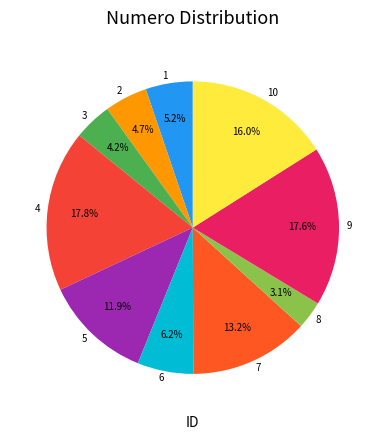

True or false: 7 accounts for 27% of the total.

False